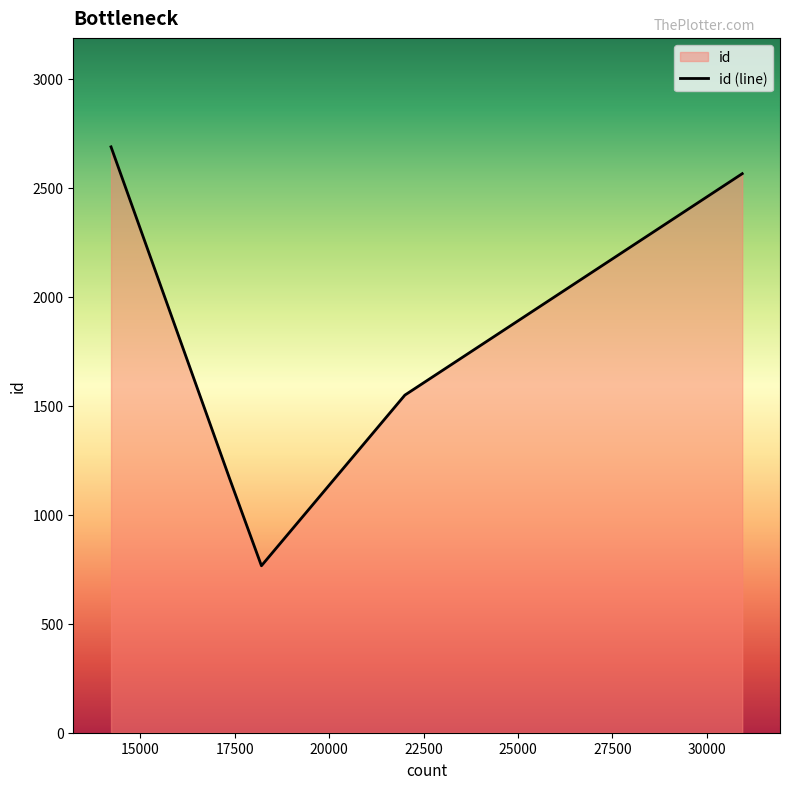

How many interior local valleys (lower than both neighbors) does the data have?

1